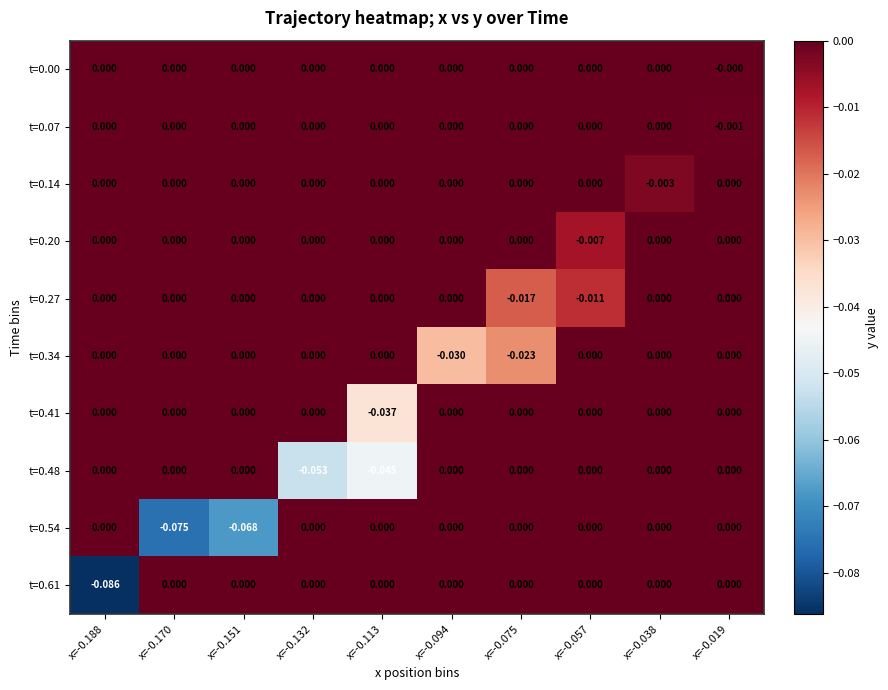

Is the value of t=0.27 at x=-0.113 greater than the value of t=0.61 at x=-0.188?

Yes